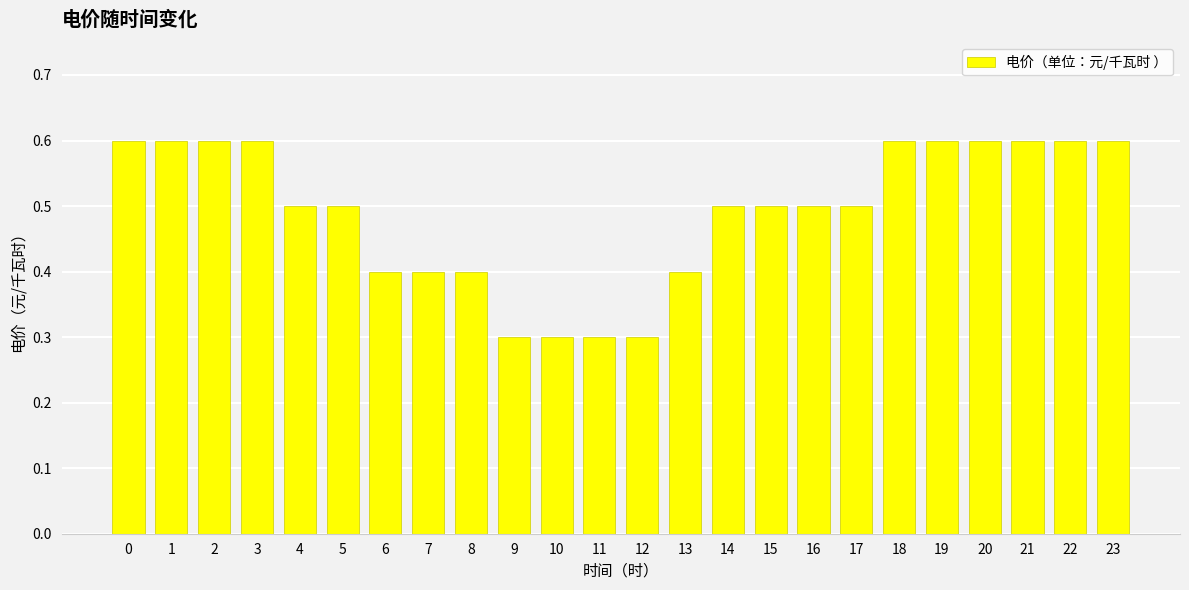

What is the smallest value displayed?

0.3